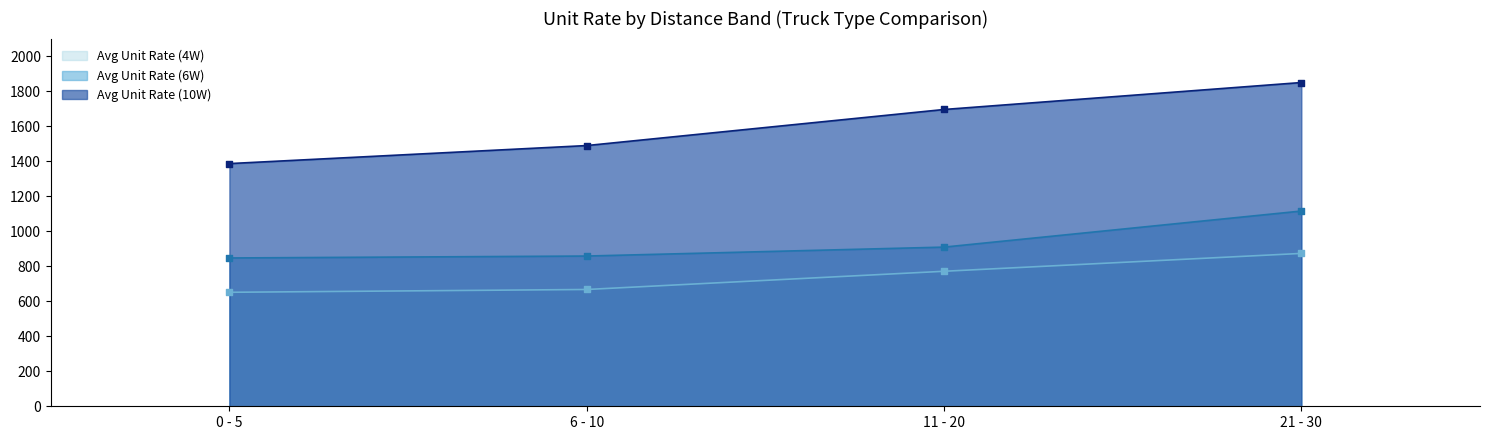

What is the total value across all series at 11 - 20?

3375